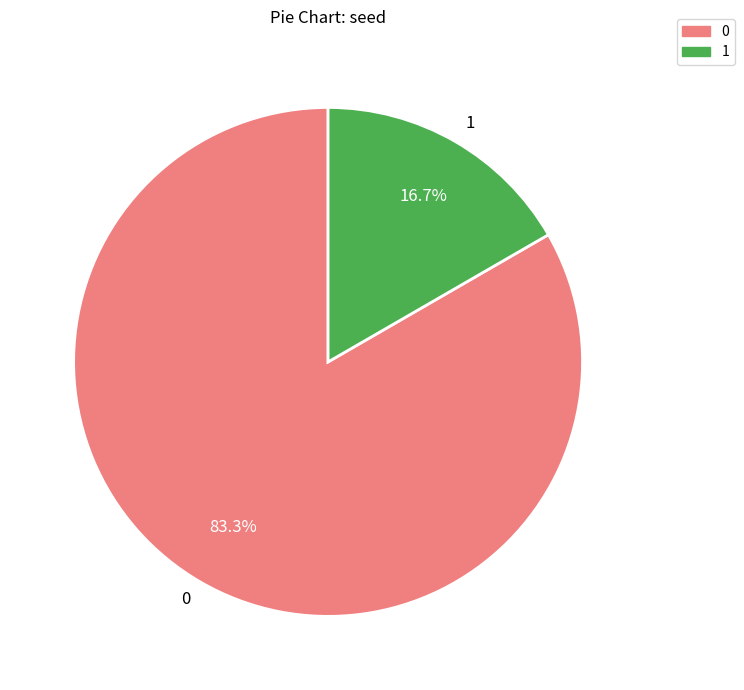

What percentage is the 1 slice, to the nearest percent?

17%